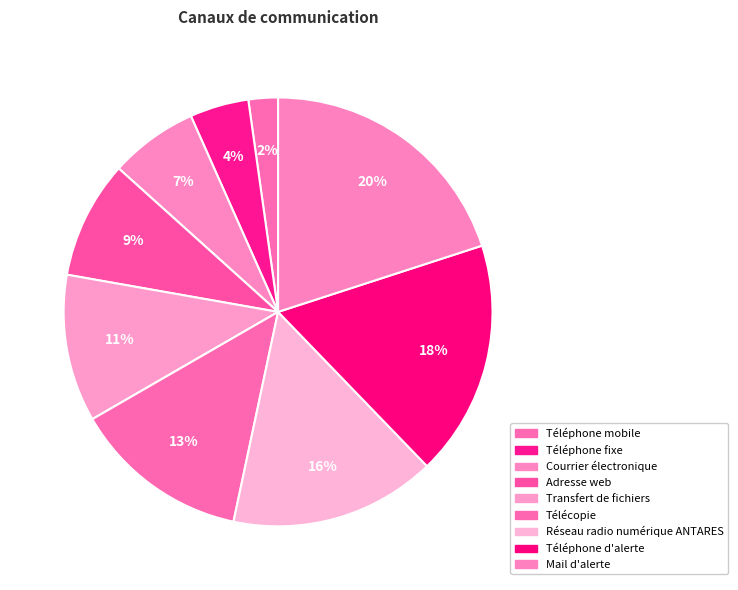

To the nearest percent, what is the difference between the Téléphone mobile and Téléphone fixe slice percentages?

2%